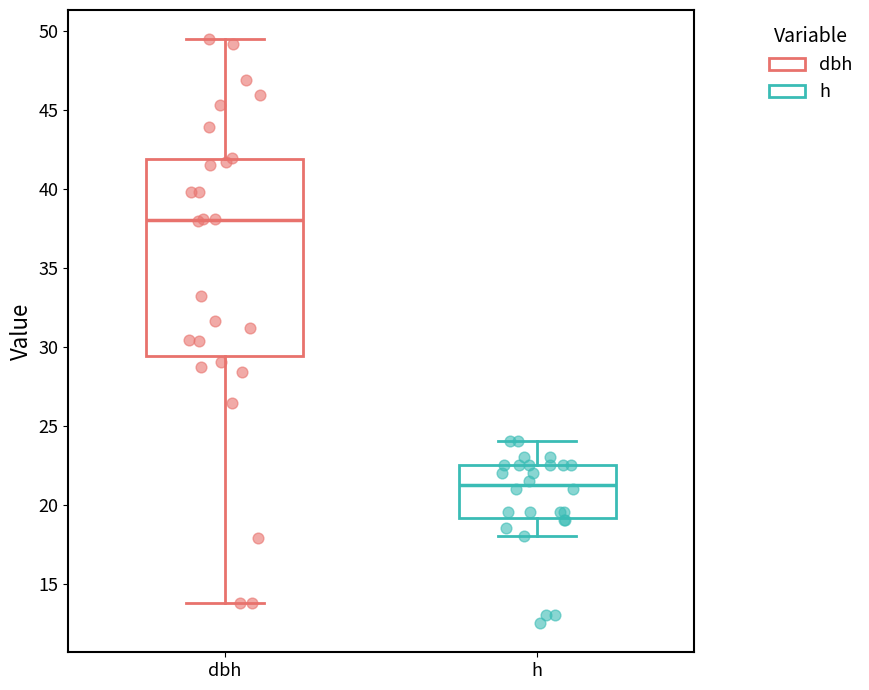

Reading left to right, read every box against the y-axis: the position of its median line, the range the box covers, and the ends of its whiskers. The values are not printed on the chart, so give them approximately, as read against the axis.

dbh: median 38.0, box 29.5 to 42.0, whiskers 14.0 to 49.5
h: median 21.5, box 19.0 to 22.5, whiskers 18.0 to 24.0